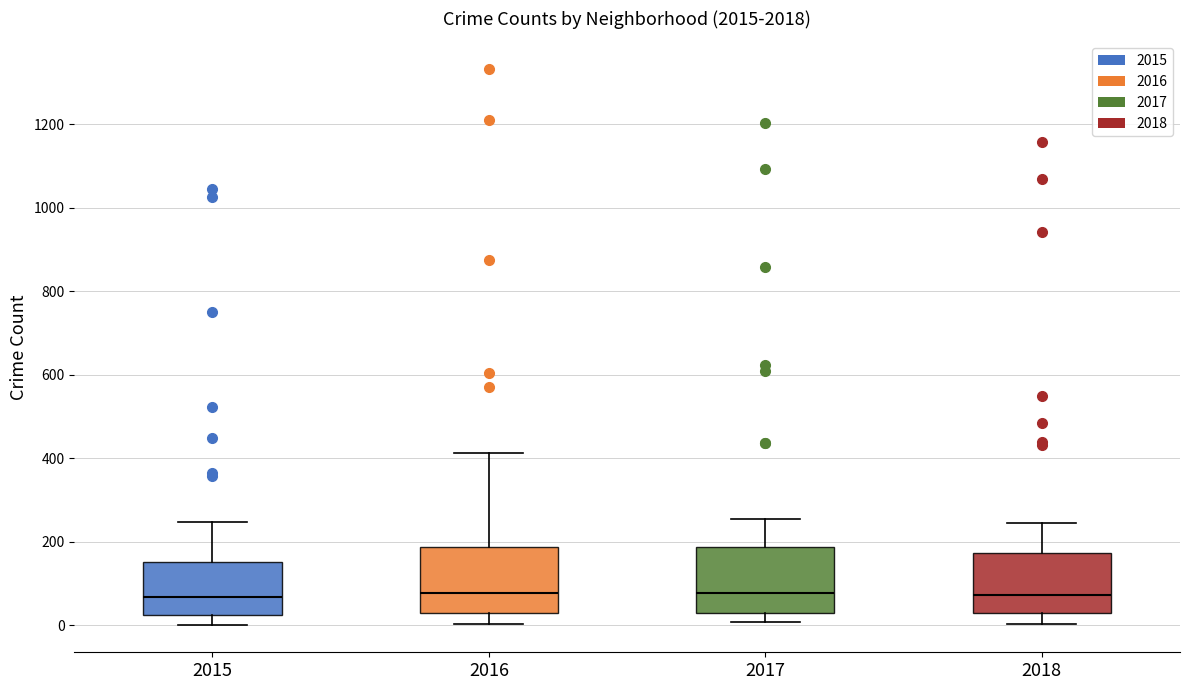

Reading left to right, transcribe this box plot: for each box, give where its median line is, the range the box spans, and where its two whiskers end, as read against the y-axis. The values are not printed on the chart, so give them approximately, as read against the axis.

2015: median 60, box 20 to 160, whiskers 0 to 240
2016: median 80, box 40 to 180, whiskers 0 to 420
2017: median 80, box 20 to 180, whiskers 0 to 260
2018: median 80, box 20 to 180, whiskers 0 to 240